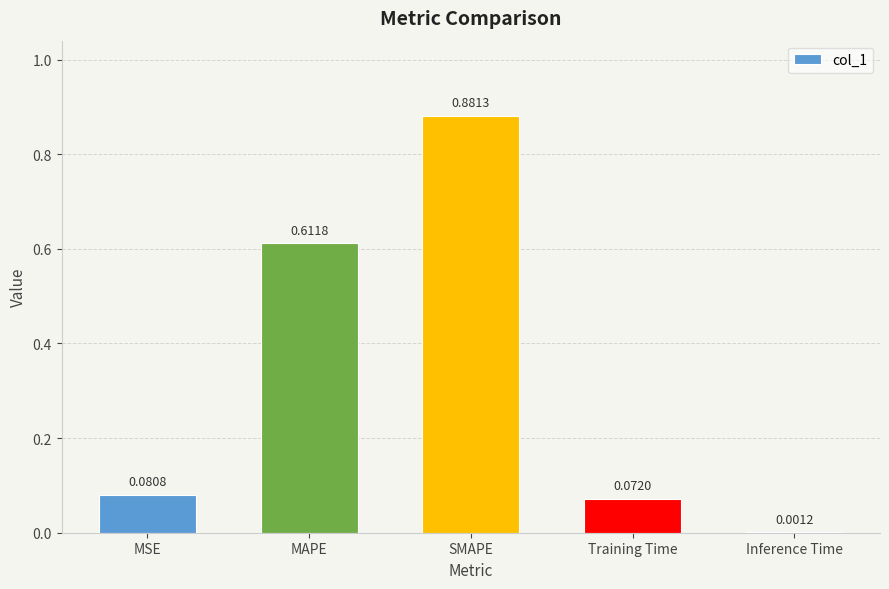

Which category has the highest value across all series?

SMAPE